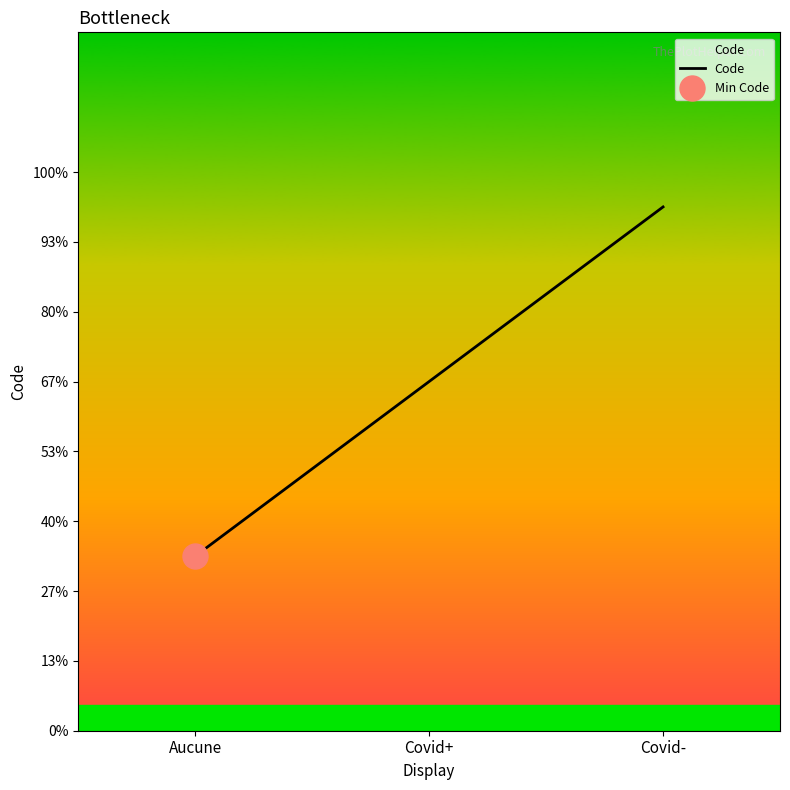

Rank the categories by value from lowest to highest.

Aucune, Covid+, Covid-